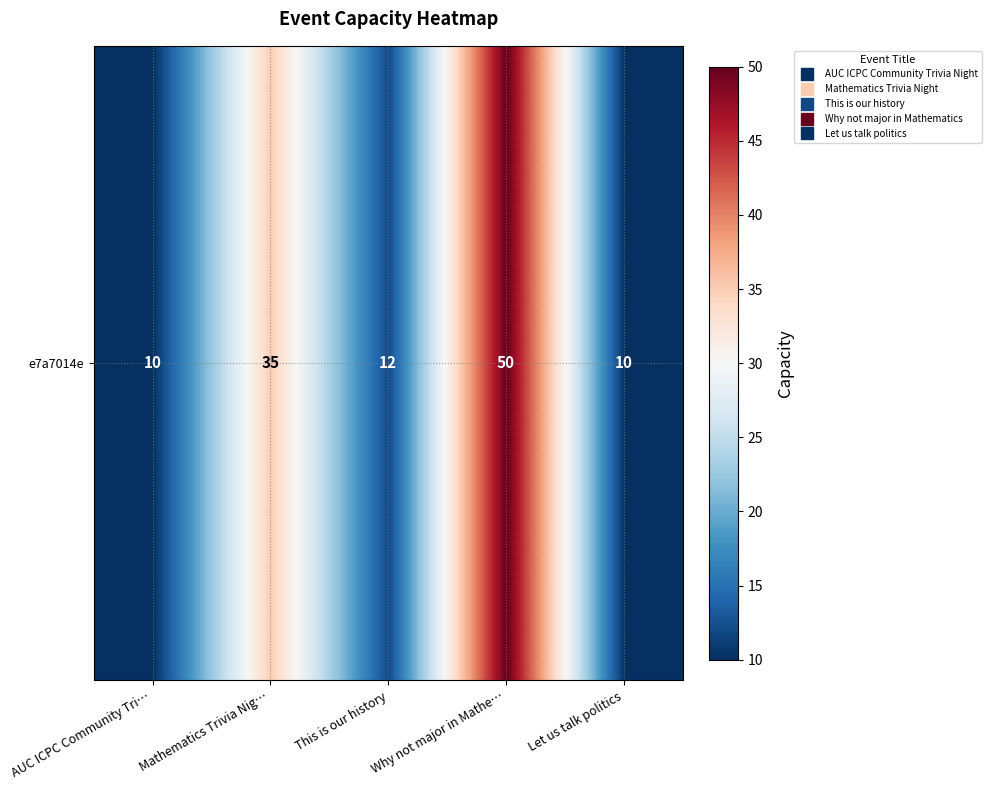

Rank the categories by value from highest to lowest.

Why not major in Mathe…, Mathematics Trivia Nig…, This is our history, AUC ICPC Community Tri…, Let us talk politics